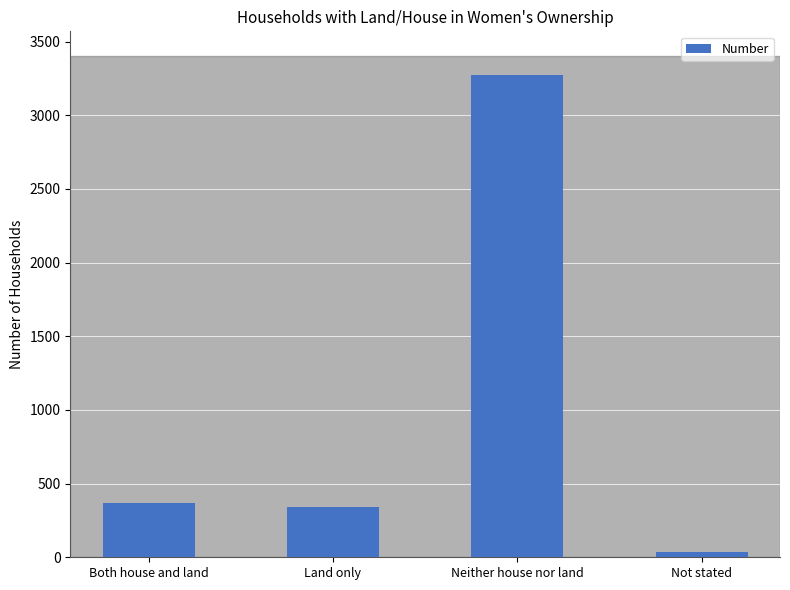

Between Both house and land and Neither house nor land, which is larger?

Neither house nor land